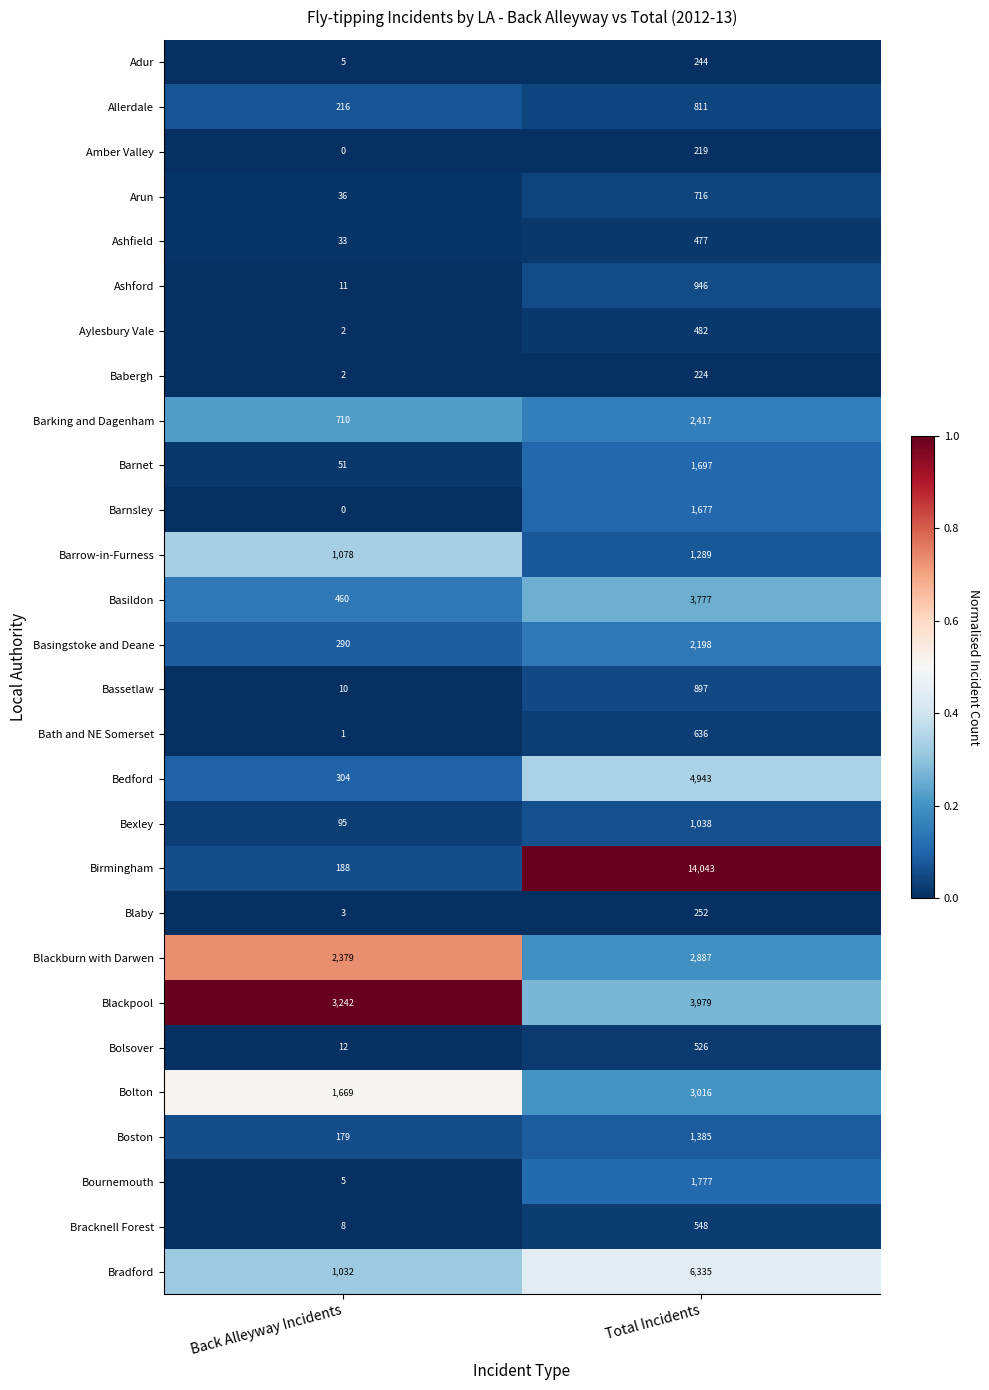

At Total Incidents, list the series in order from smallest to largest.

Amber Valley, Babergh, Adur, Blaby, Ashfield, Aylesbury Vale, Bolsover, Bracknell Forest, Bath and NE Somerset, Arun, Allerdale, Bassetlaw, Ashford, Bexley, Barrow-in-Furness, Boston, Barnsley, Barnet, Bournemouth, Basingstoke and Deane, Barking and Dagenham, Blackburn with Darwen, Bolton, Basildon, Blackpool, Bedford, Bradford, Birmingham